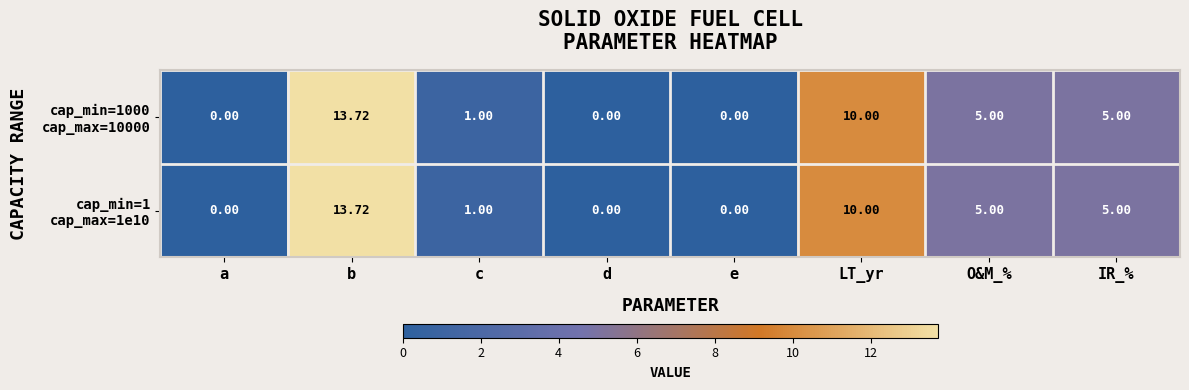

Which label corresponds to the largest value in the chart?

b